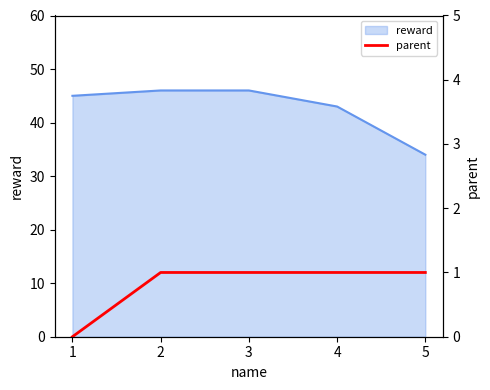

The chart shows a value of 1 at 3. True or false?

False